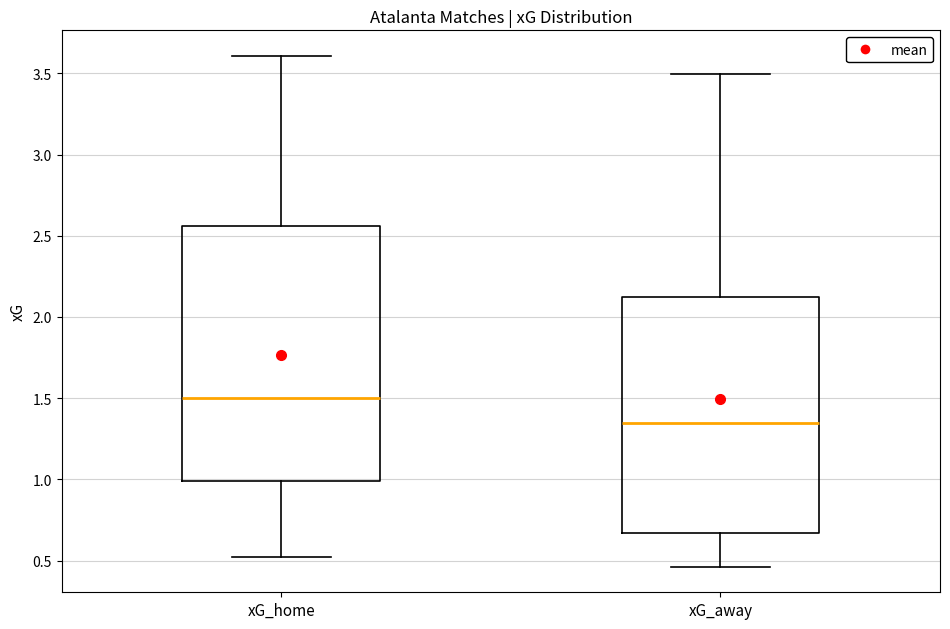

Which box's median line is the lowest?

xG_away